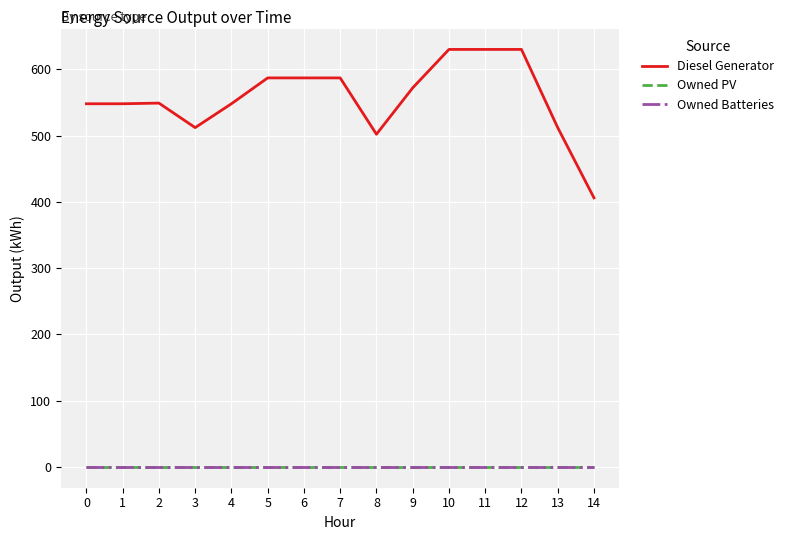

How many lines are shown in the chart?

3